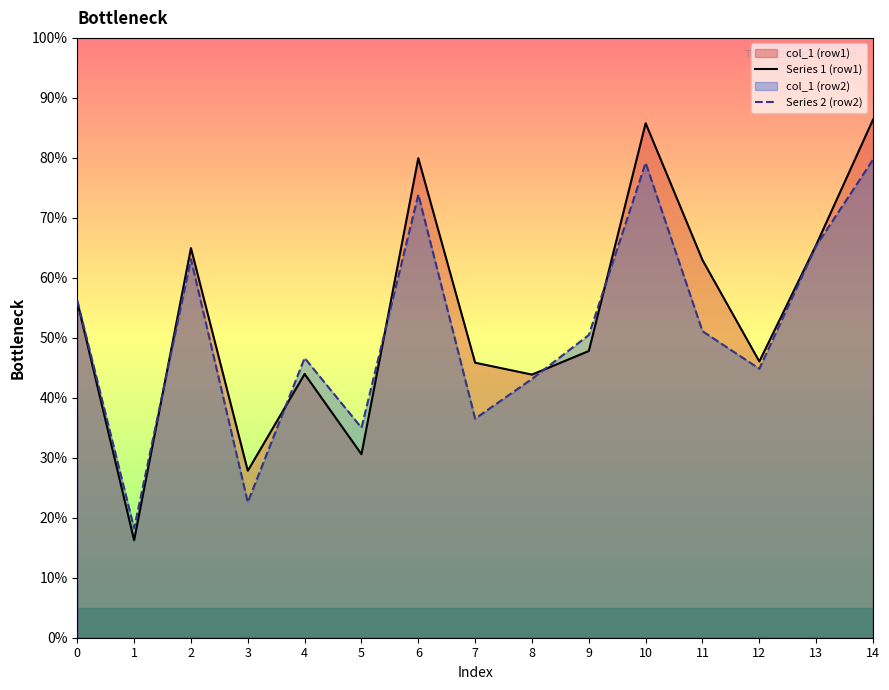

How many lines are shown in the chart?

2